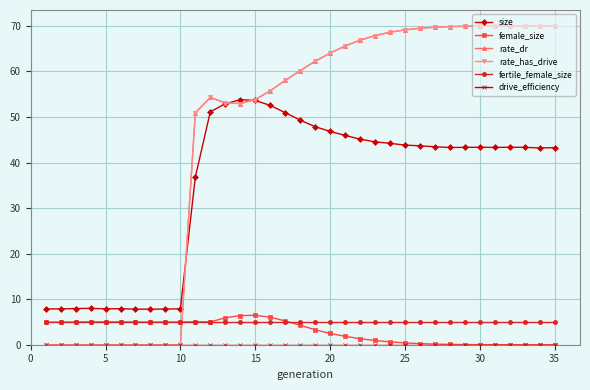

Is this an area chart (filled region under the line)?

No